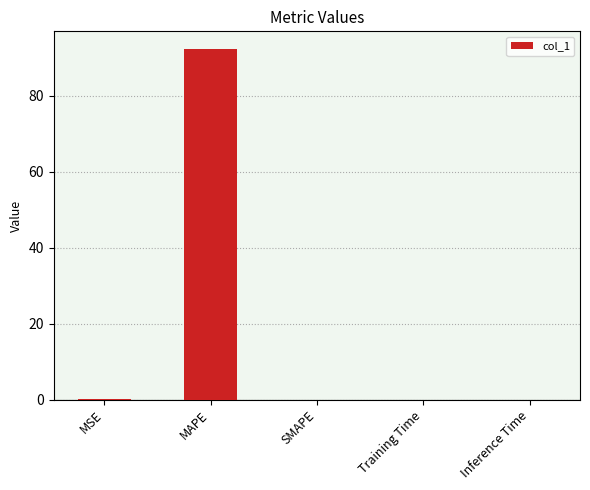

At which category does the chart reach its peak across all series?

MAPE